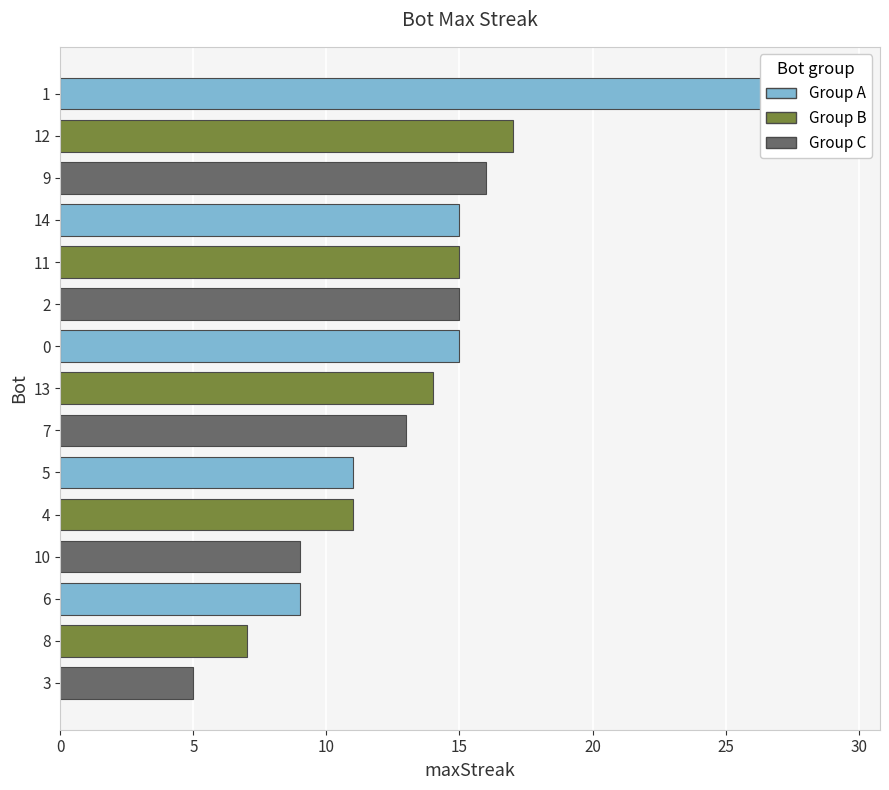

What is the value of the 7th bar from the left?

15